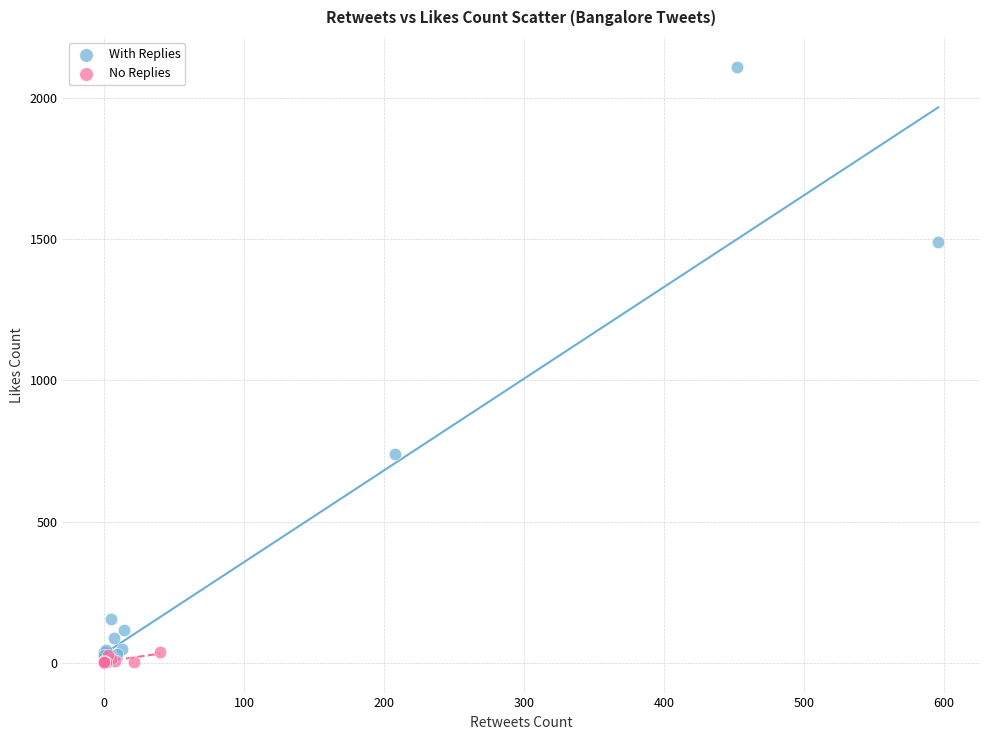

Which series reaches the maximum Y coordinate?

With Replies